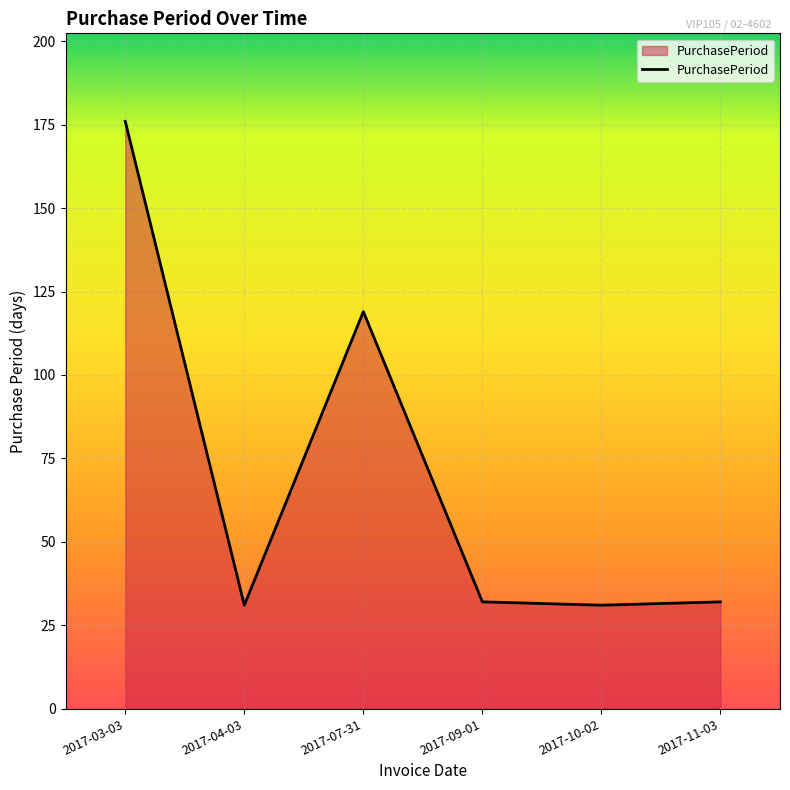

Reading left to right, transcribe all the data shown in this chart.

176	31	119	32	31	32